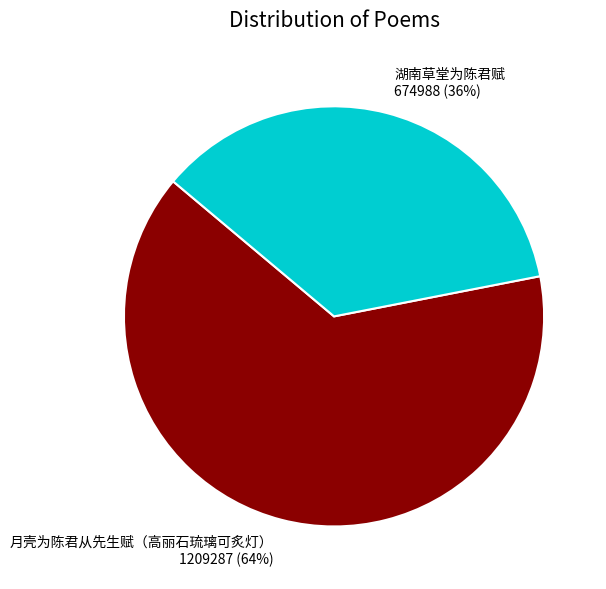

What percentage is the 月壳为陈君从先生赋（高丽石琉璃可炙灯） slice, to the nearest percent?

64%